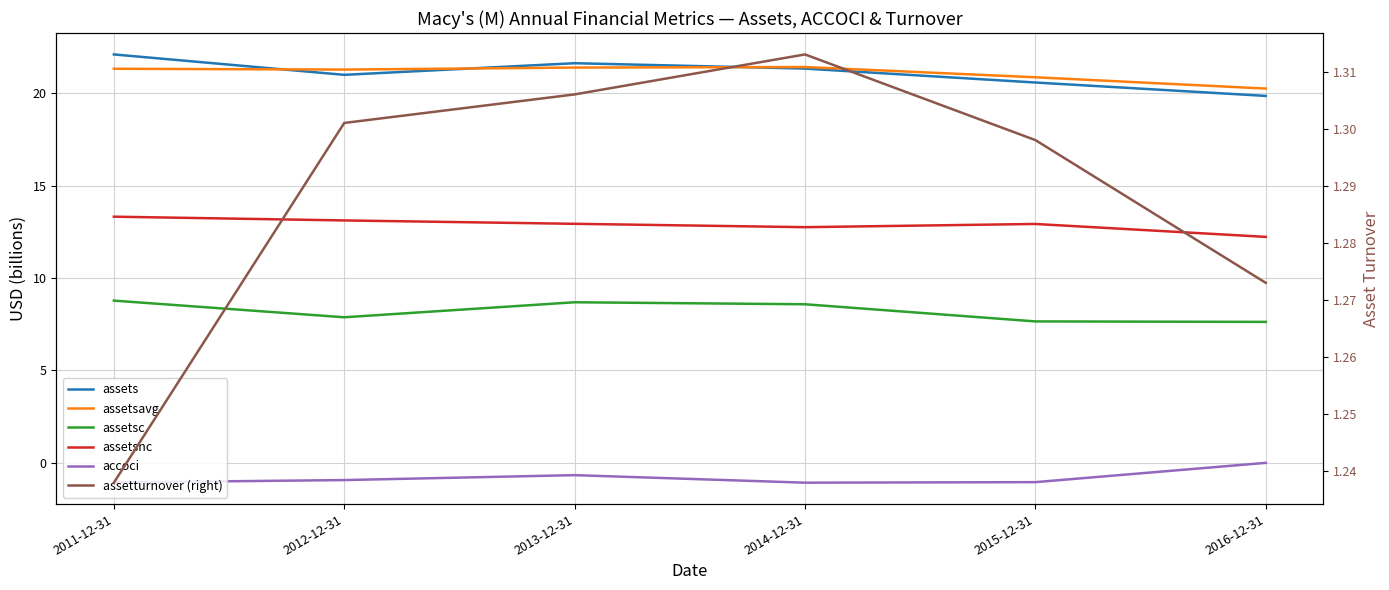

Where does the assetsavg series first go above 21?

2011-12-31